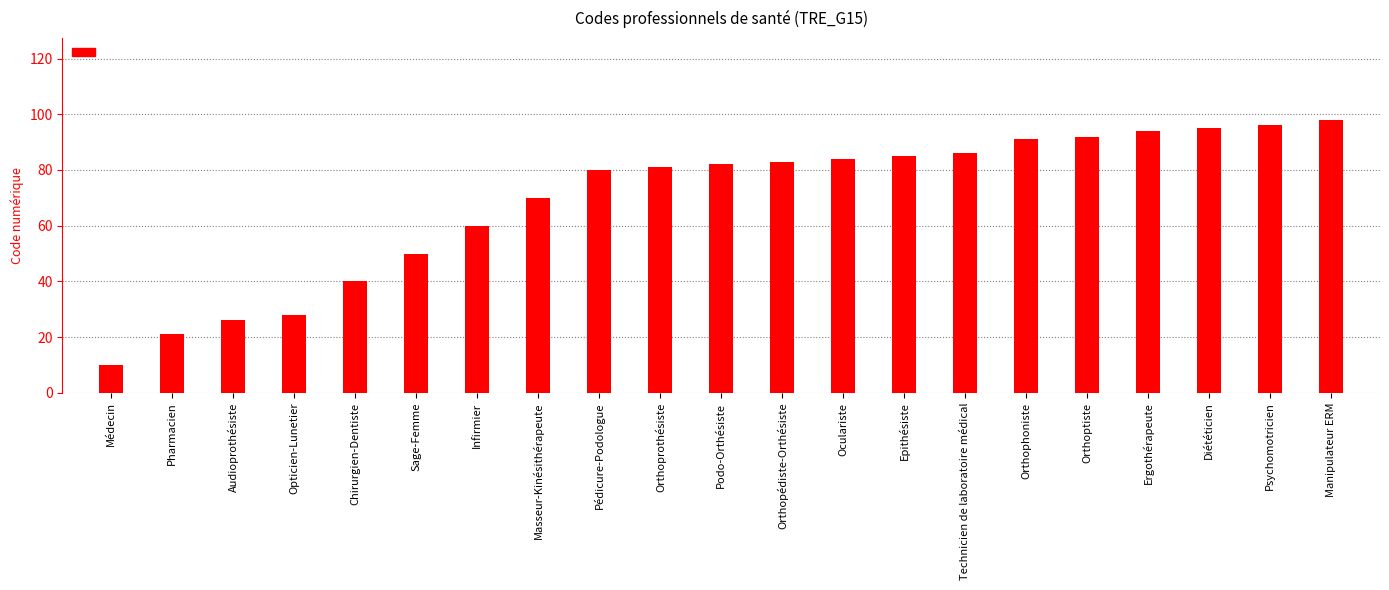

Does the chart contain any negative values?

No